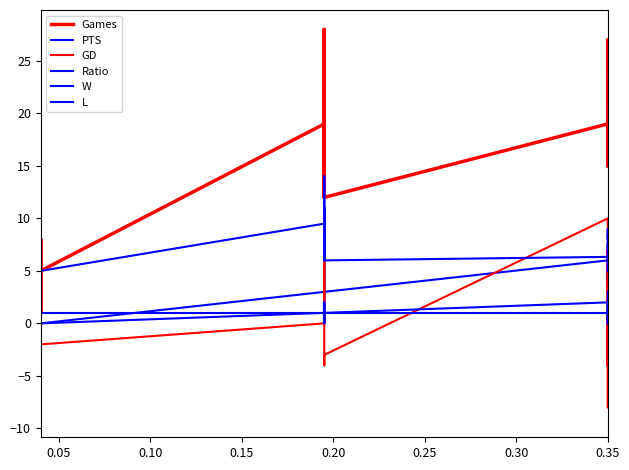

How many data points in Ratio are above 7?

12